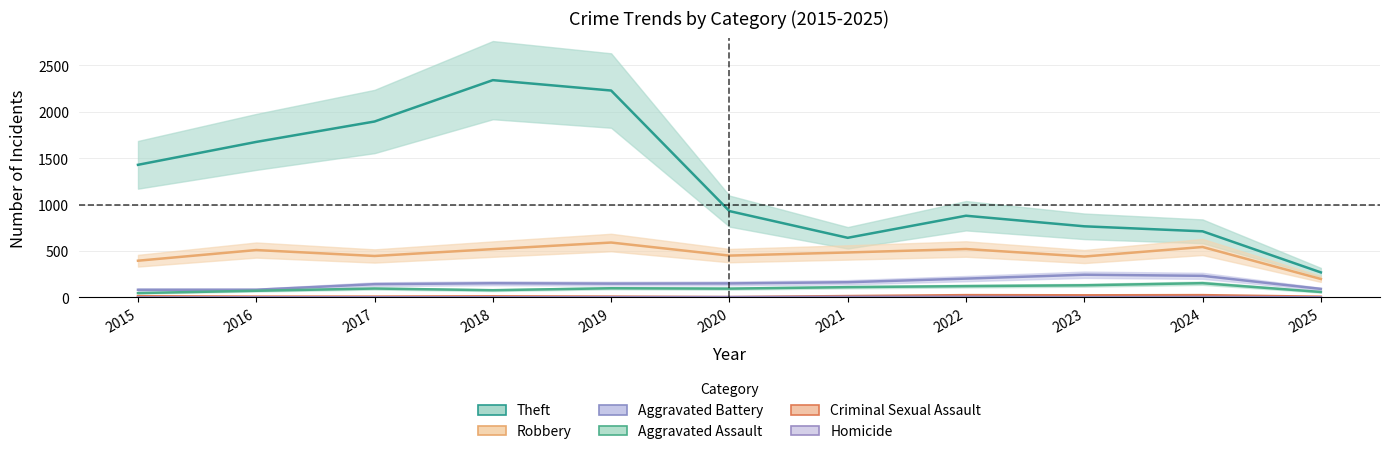

True or false: Robbery and Aggravated Battery cross at least once.

False